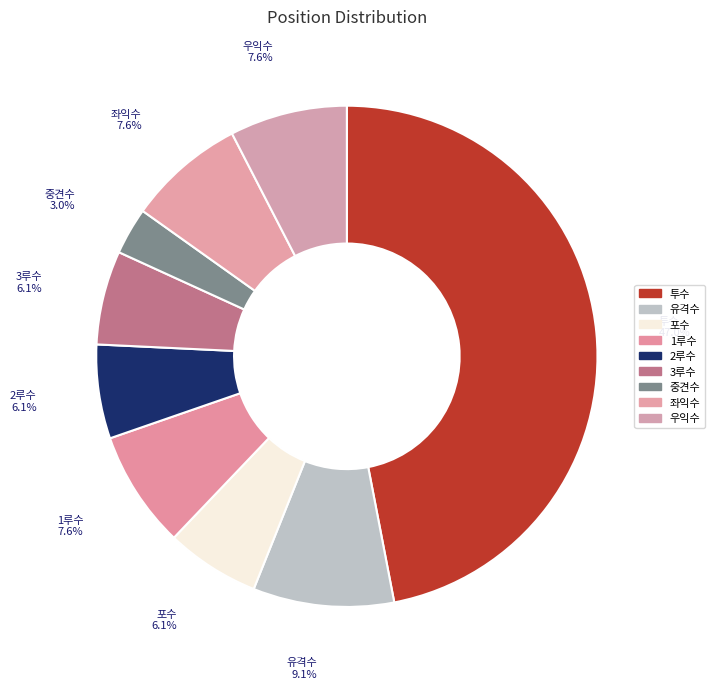

What percentage is NOT represented by 유격수?

90.9%